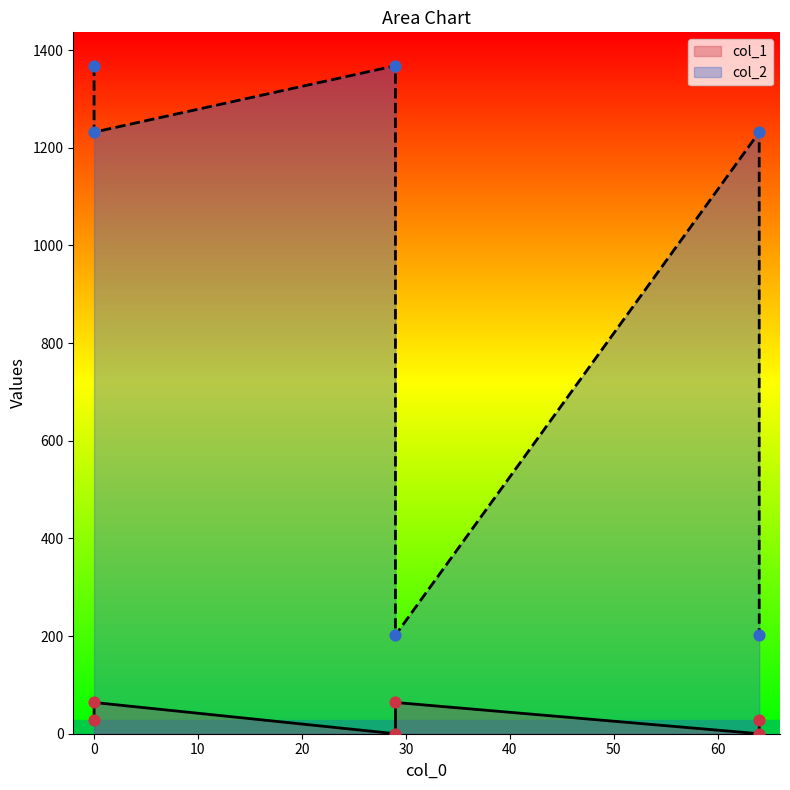

Which series has the widest spread of Y values?

col_2